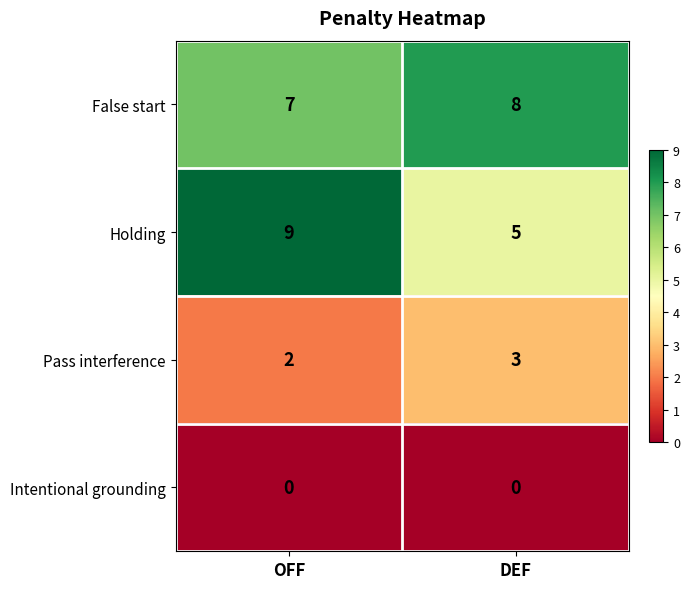

Which category has the highest value across all series?

OFF